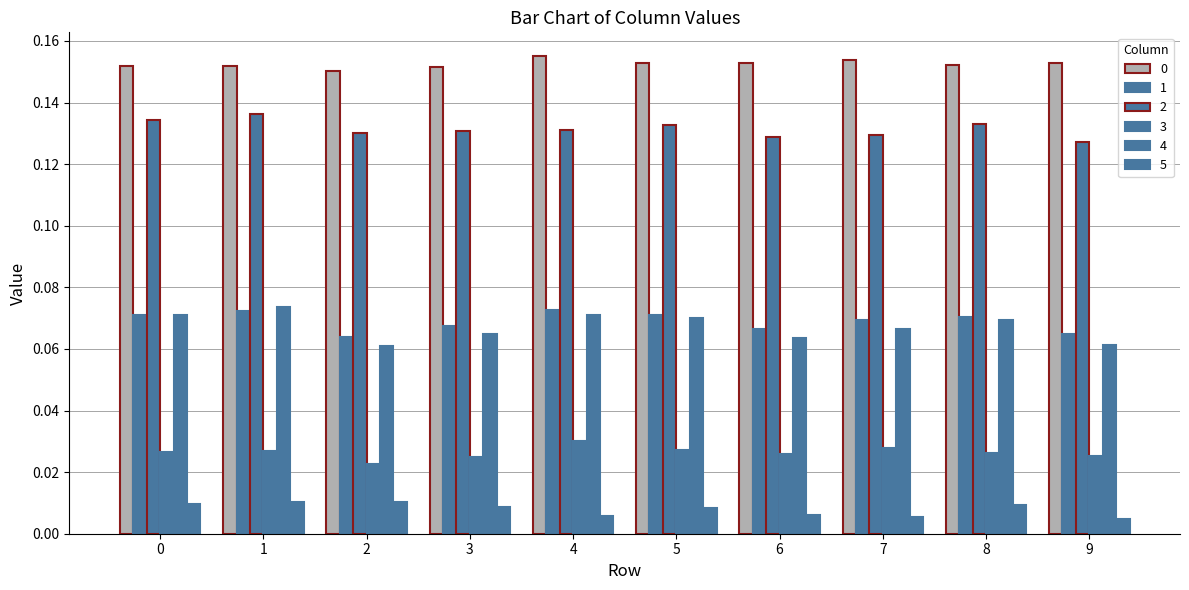

What is the sum of all 0 values?

1.5